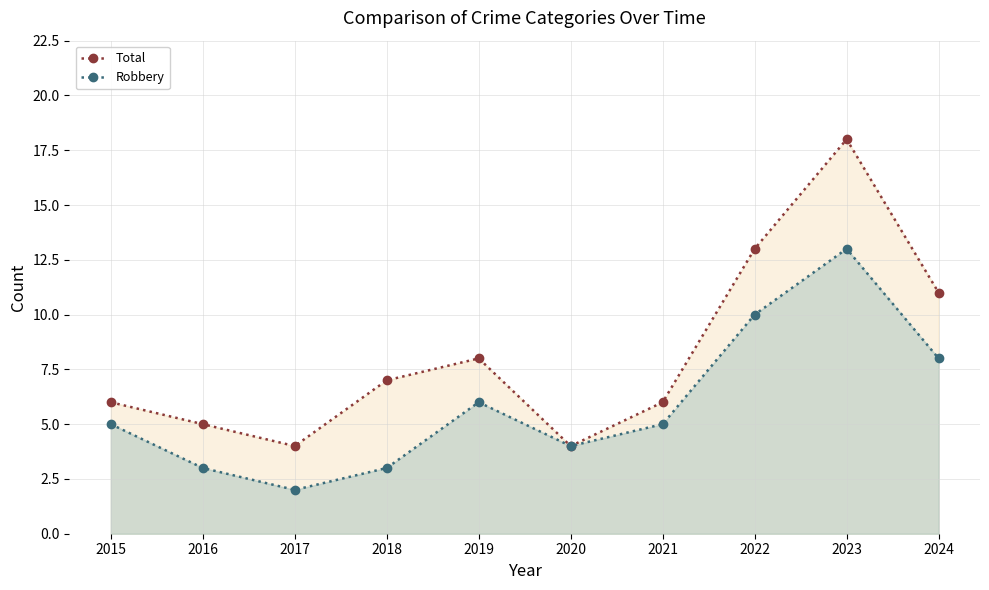

True or false: Total has a value of 11 at 2018.

False